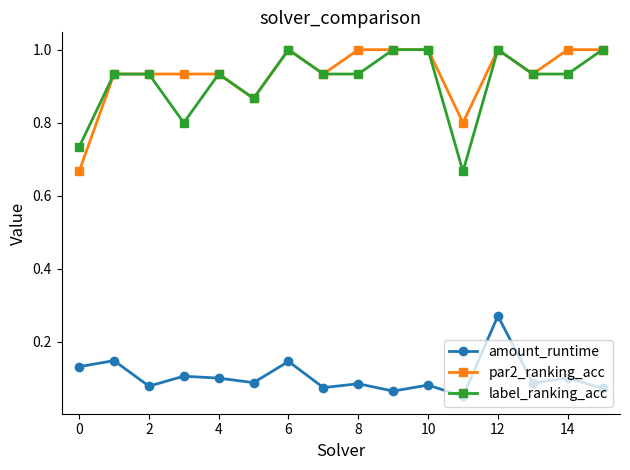

How many lines are shown in the chart?

3